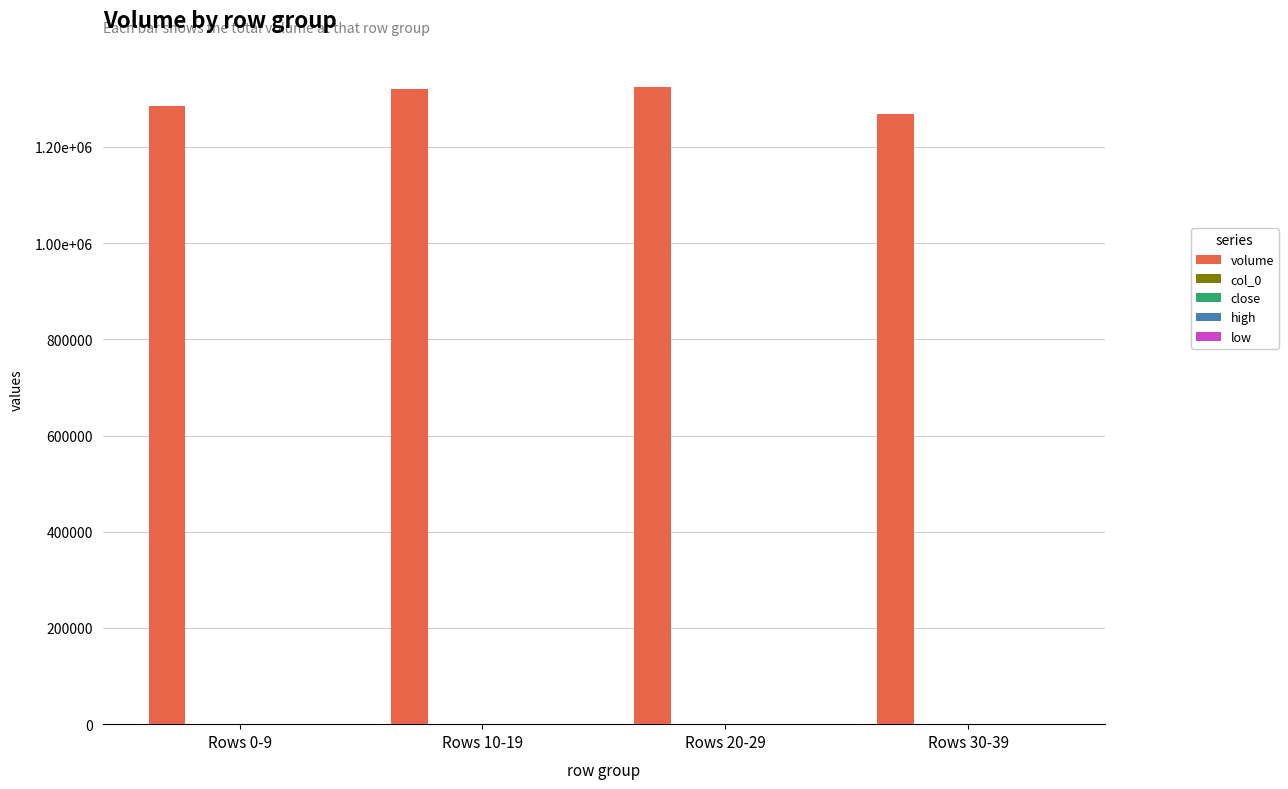

What is the minimum value for close?

396.0